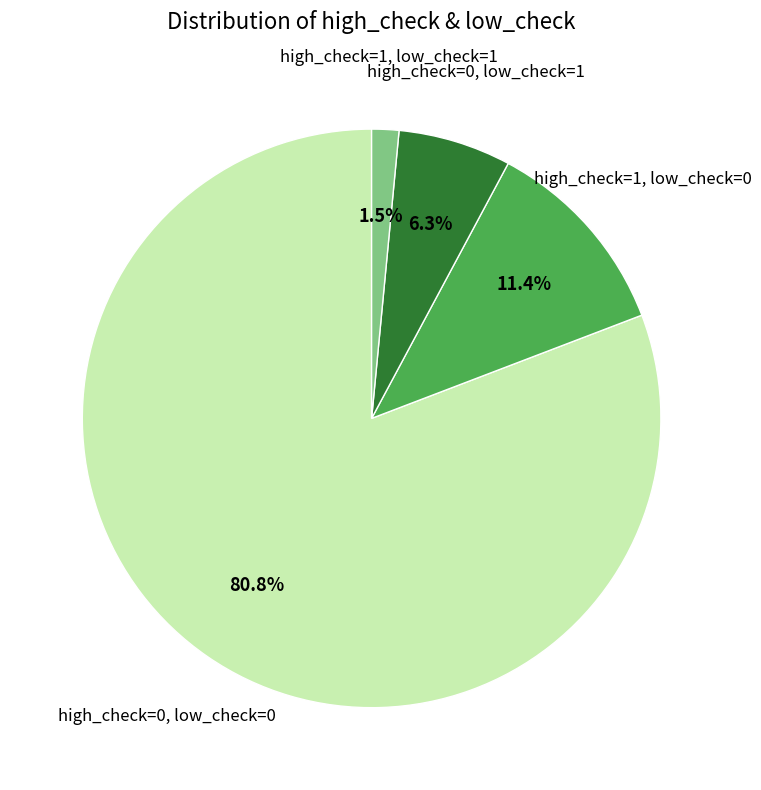

To the nearest percent, what is the average slice percentage?

25%